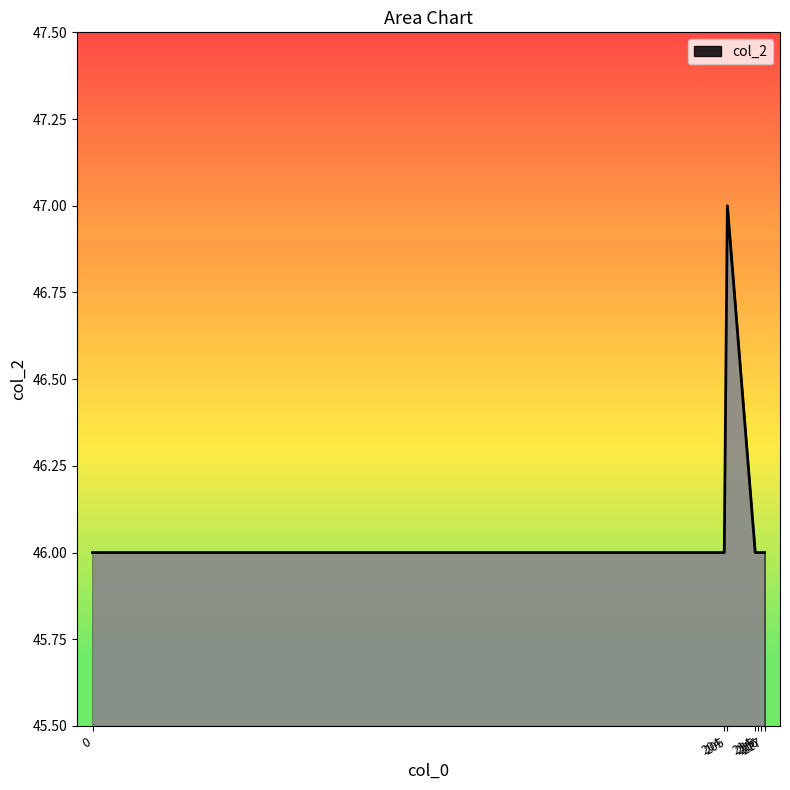

What is the sum of all values?

323